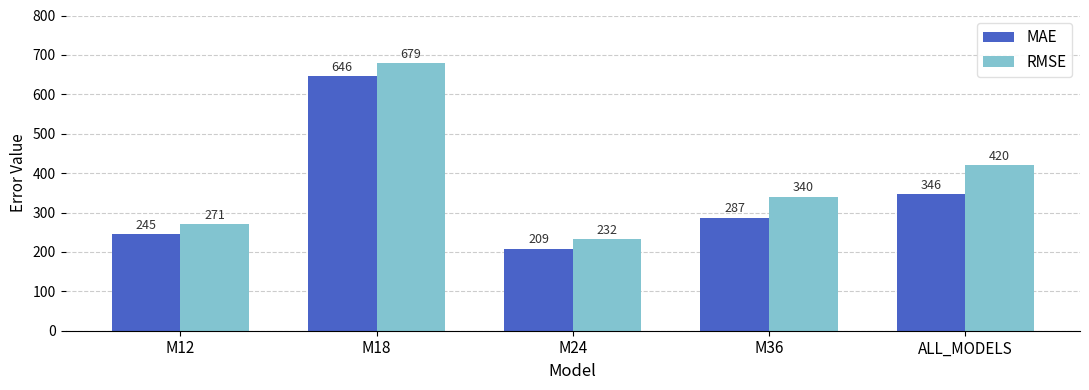

Which category has the lowest value across all series?

M24